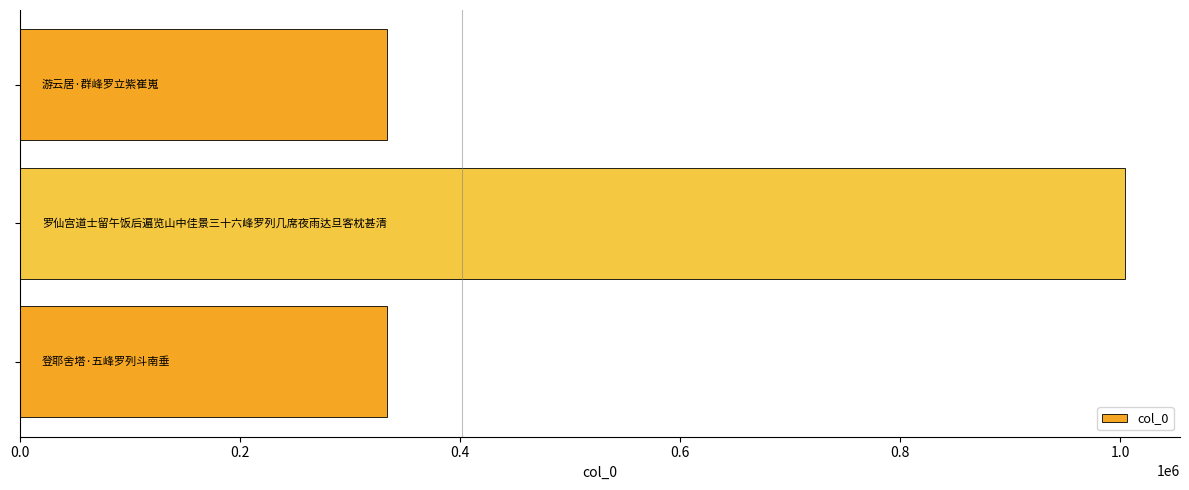

What is the maximum value shown in the chart?

1004150